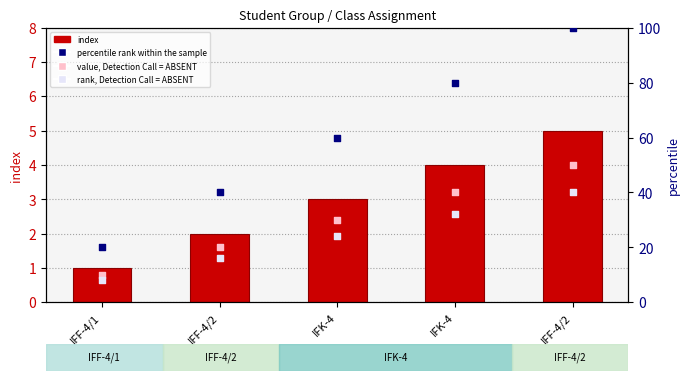

Which series has the widest spread of Y values?

percentile rank within the sample